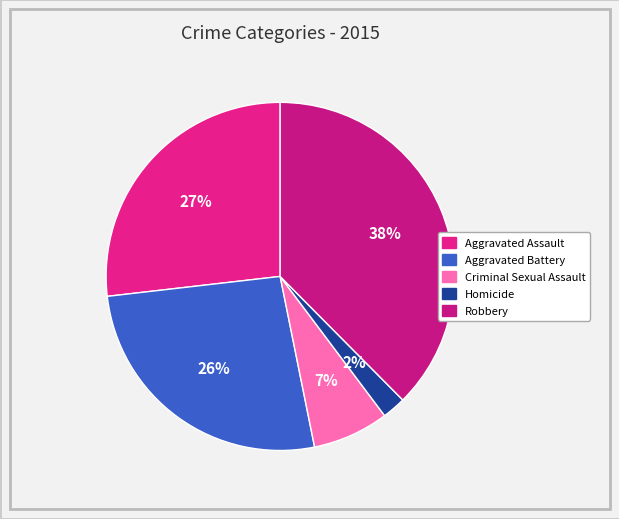

Rank the categories by value from lowest to highest.

Homicide, Criminal Sexual Assault, Aggravated Battery, Aggravated Assault, Robbery